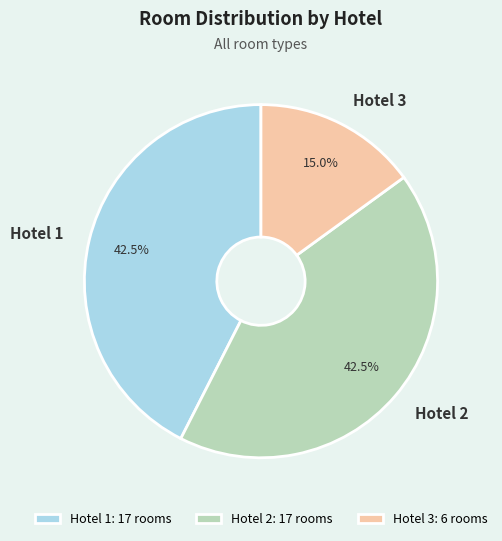

Do Hotel 1 and Hotel 2 together represent more than half of the pie?

Yes